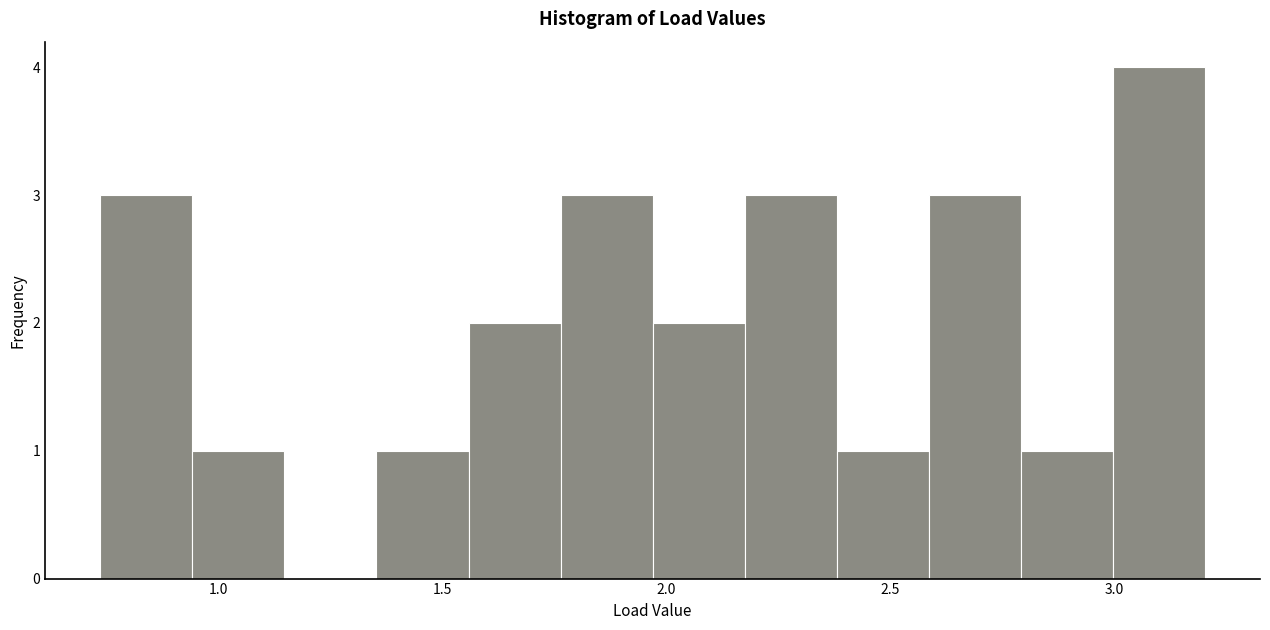

Which range on the x-axis has the tallest bar?

3.00 to 3.20